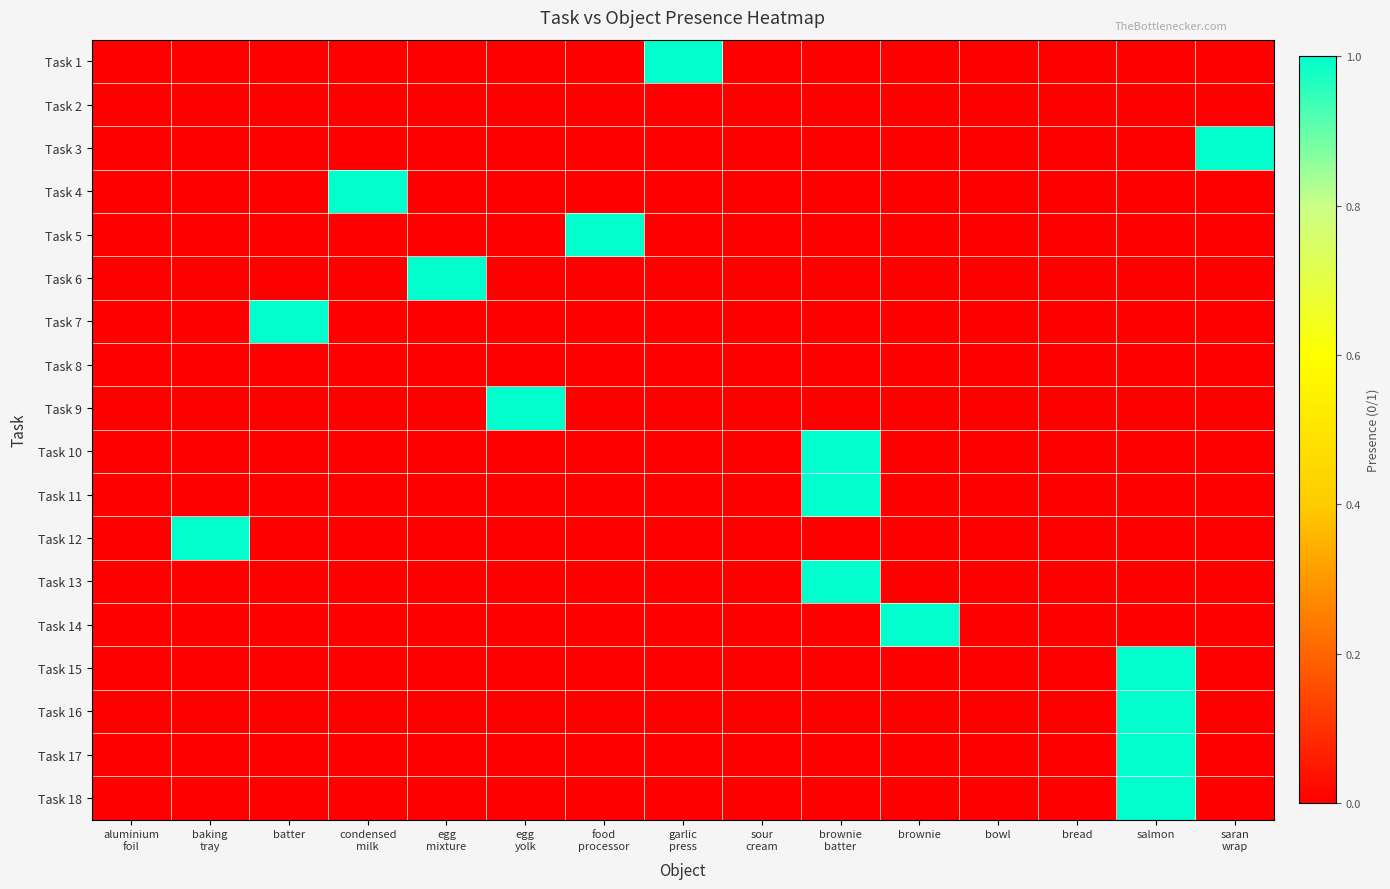

Rank the series by their maximum value, from highest to lowest.

Task 1, Task 3, Task 4, Task 5, Task 6, Task 7, Task 9, Task 10, Task 11, Task 12, Task 13, Task 14, Task 15, Task 16, Task 17, Task 18, Task 2, Task 8